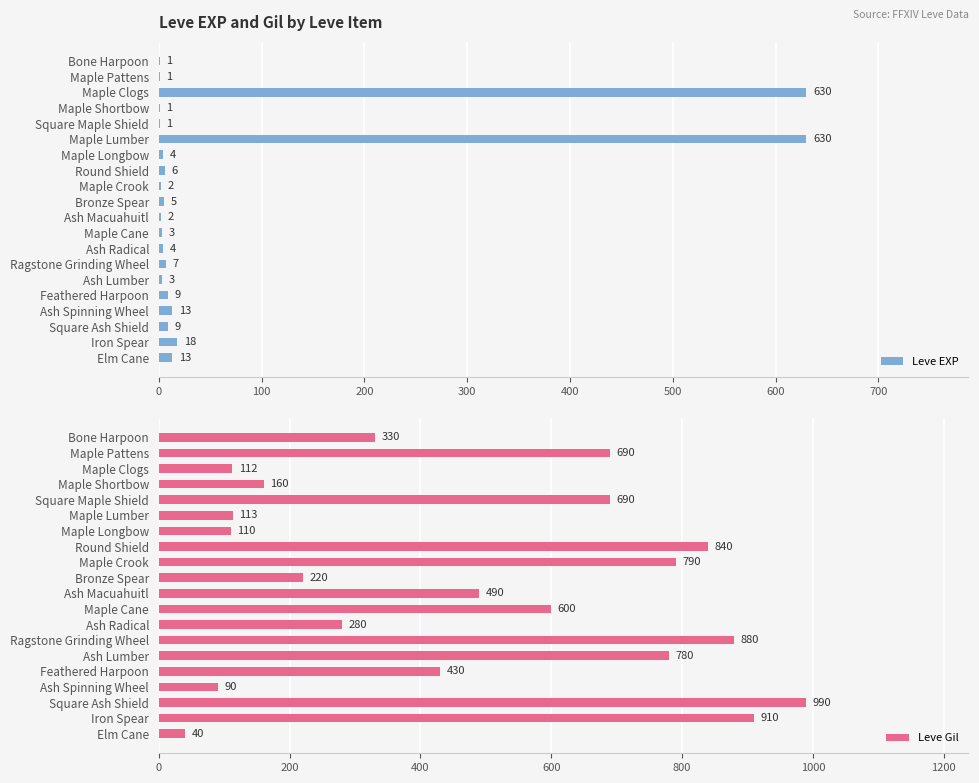

What is the average value of the Leve EXP series?

68